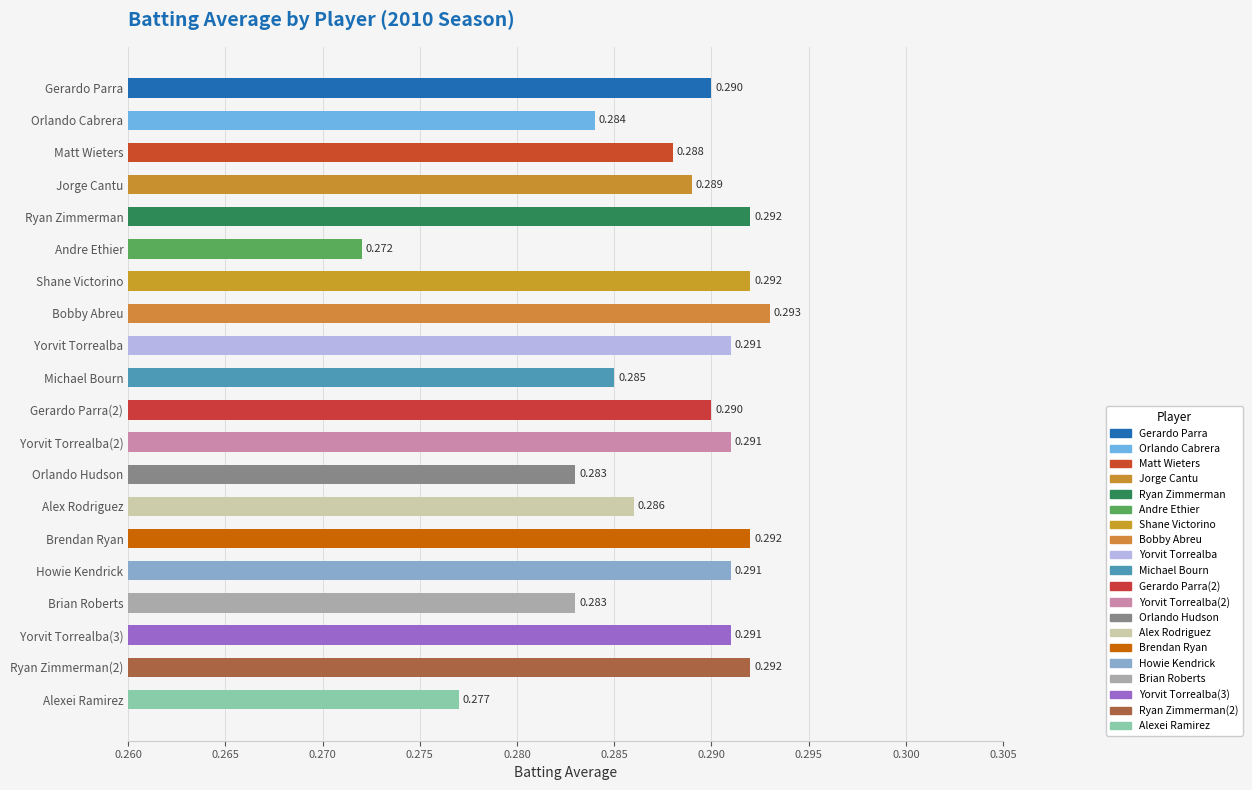

The value at Yorvit Torrealba is 0.2. True or false?

False